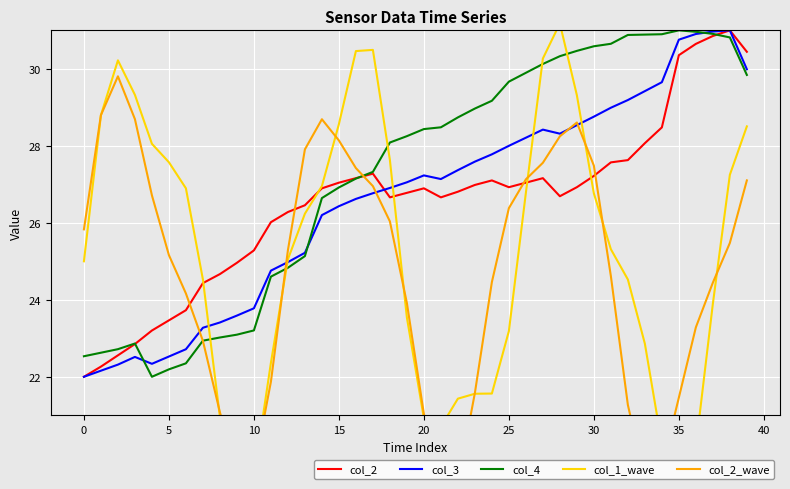

Where do col_2_wave and col_4 first cross each other?

25 and 30